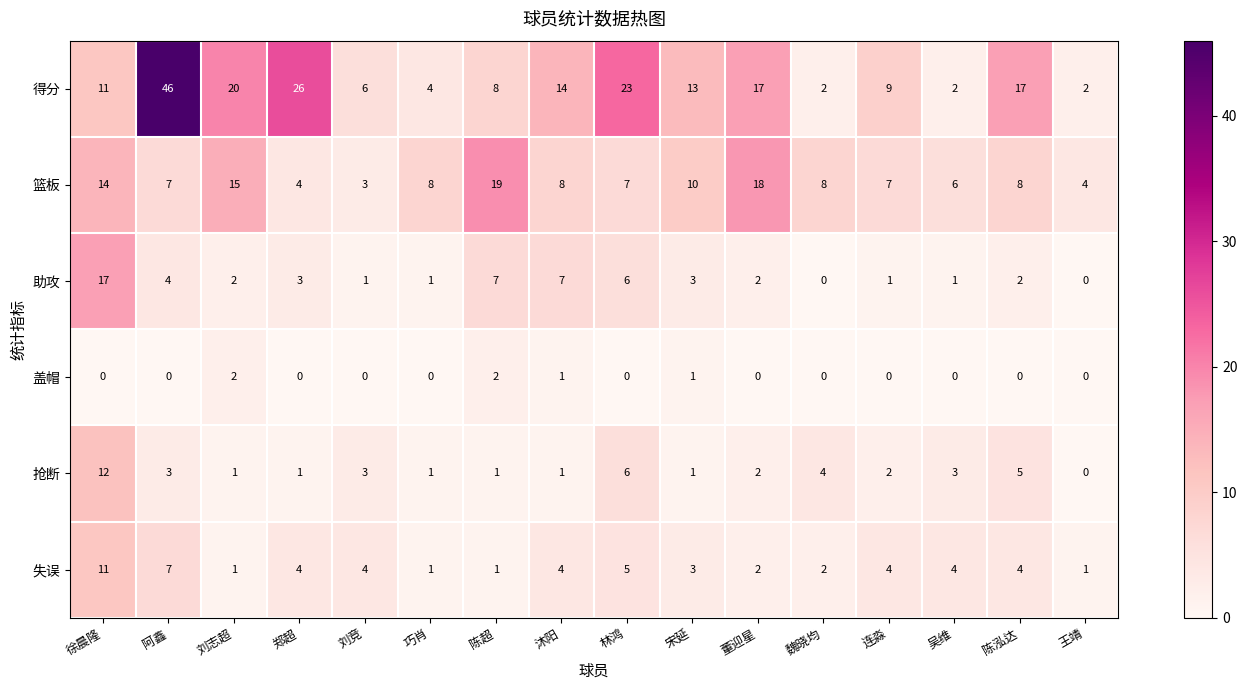

What is the total value across all series at 吴维?

16